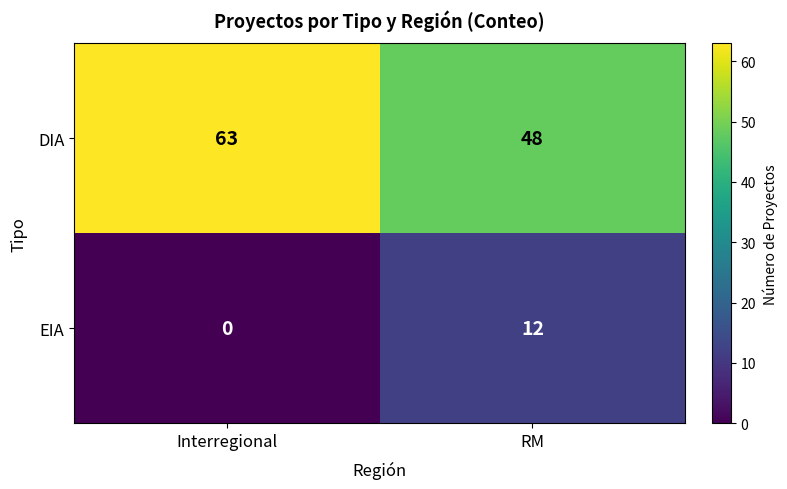

Which series has the widest spread of values?

DIA